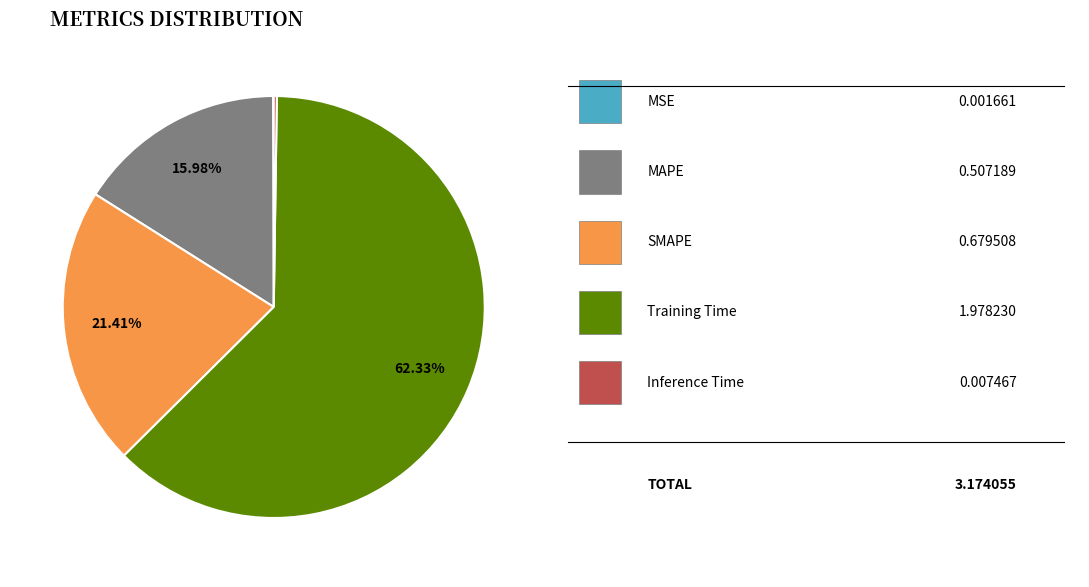

Does any single category account for the majority?

Yes